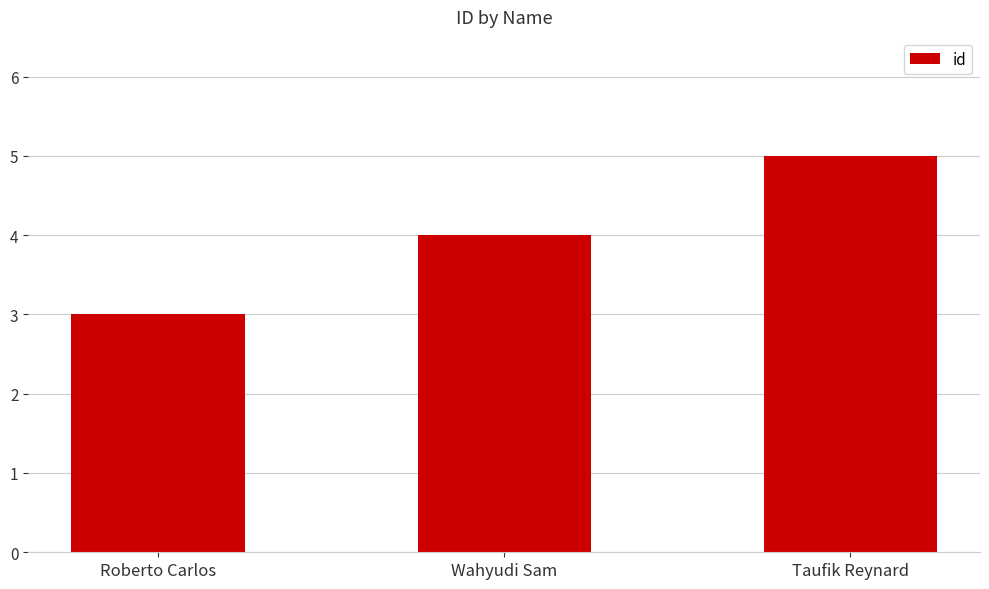

The value at Roberto Carlos is 5. True or false?

False